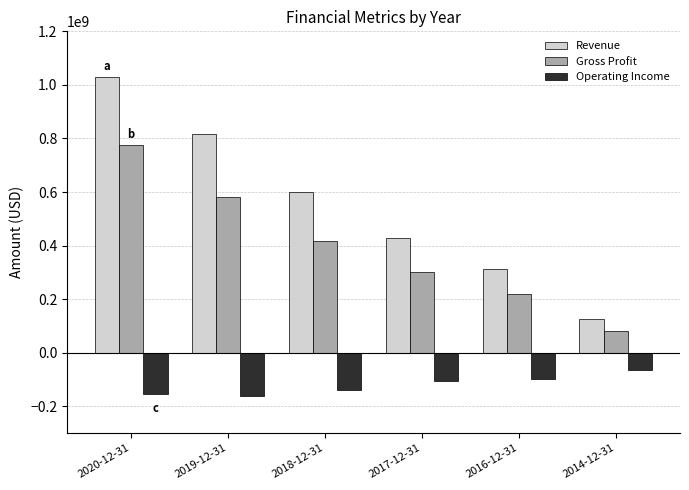

True or false: Operating Income has a value of -155899000 at 2020-12-31.

True